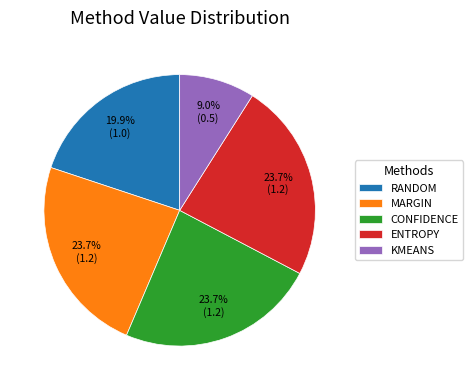

Which slice is the smallest?

KMEANS